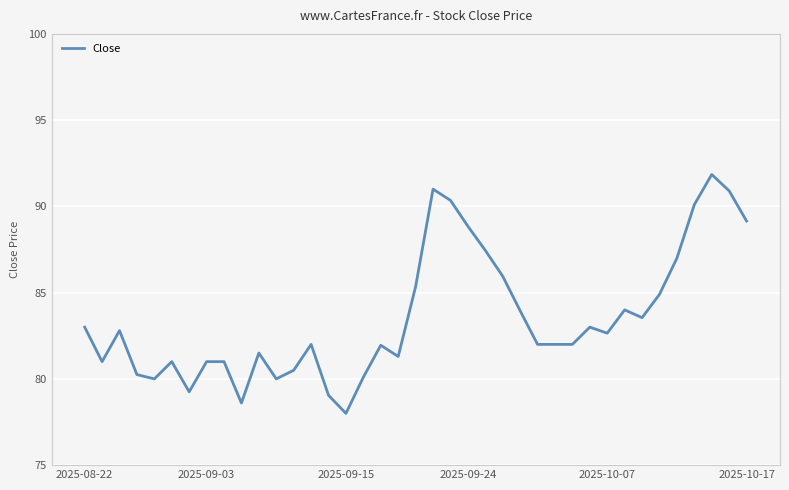

What is the difference between the maximum and minimum values?

13.8